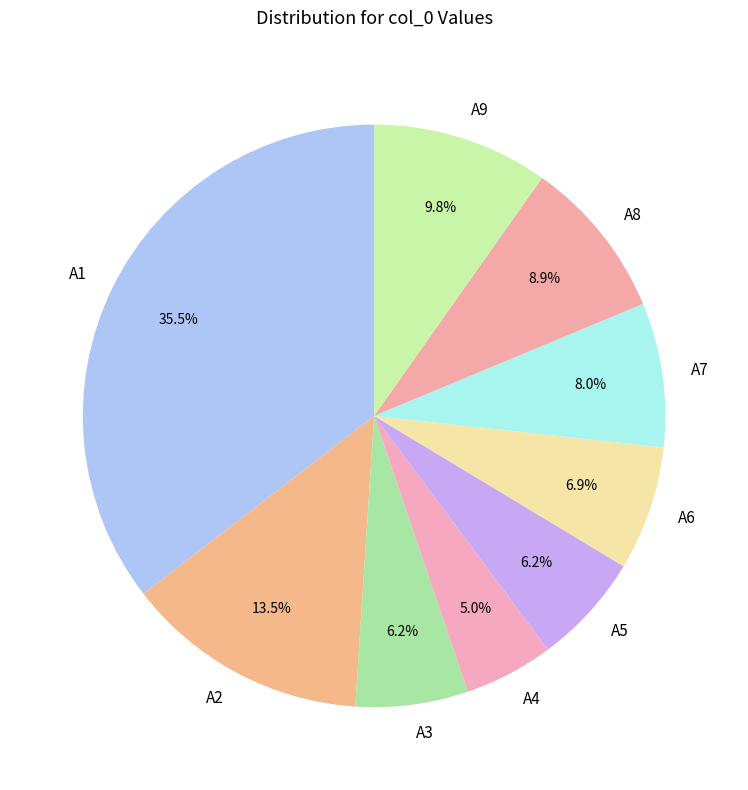

Between A5 and A2, which is larger?

A2